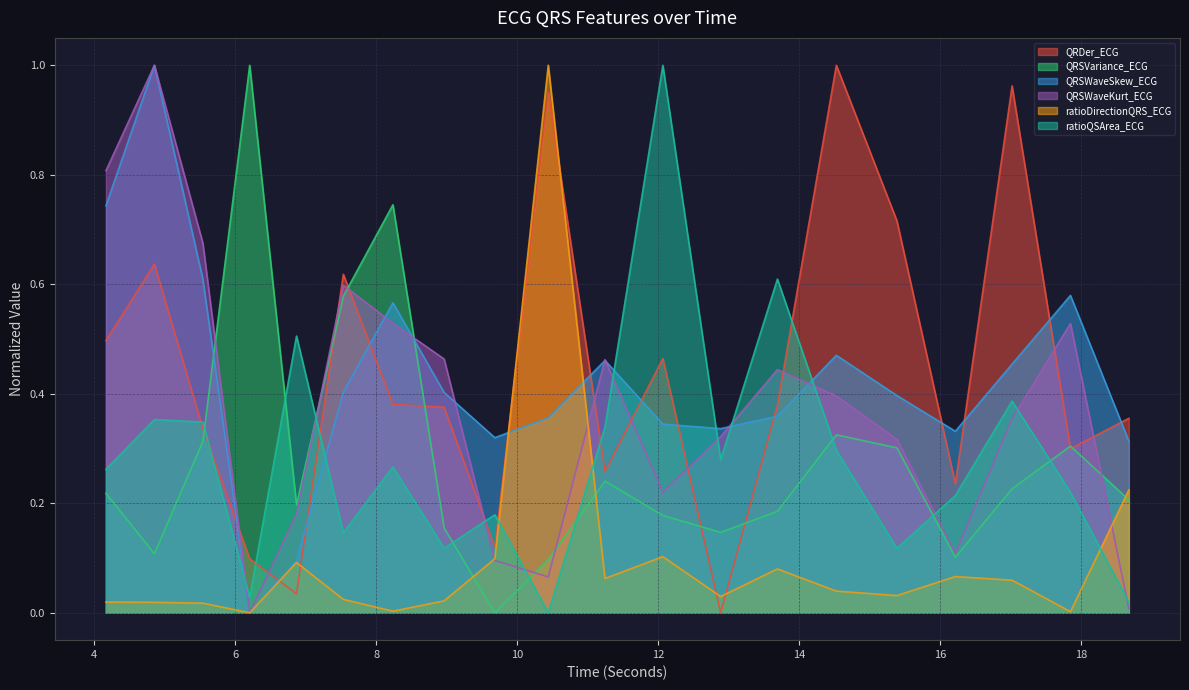

Reading left to right, transcribe all the data shown in this chart.

QRDer_ECG: 0.5	0.6	0.3	0.1	0.0	0.6	0.4	0.4	0.1	1.0	0.3	0.5	0.0	0.4	1.0	0.7	0.2	1.0	0.3	0.4
QRSVariance_ECG: 0.2	0.1	0.3	1.0	0.2	0.6	0.7	0.2	0.0	0.1	0.2	0.2	0.1	0.2	0.3	0.3	0.1	0.2	0.3	0.2
QRSWaveSkew_ECG: 0.7	1.0	0.6	0.0	0.1	0.4	0.6	0.4	0.3	0.4	0.5	0.3	0.3	0.4	0.5	0.4	0.3	0.5	0.6	0.3
QRSWaveKurt_ECG: 0.8	1.0	0.7	0.0	0.2	0.6	0.5	0.5	0.1	0.1	0.5	0.2	0.3	0.4	0.4	0.3	0.1	0.4	0.5	0.0
ratioDirectionQRS_ECG: 0.0	0.0	0.0	0.0	0.1	0.0	0.0	0.0	0.1	1.0	0.1	0.1	0.0	0.1	0.0	0.0	0.1	0.1	0.0	0.2
ratioQSArea_ECG: 0.3	0.4	0.3	0.0	0.5	0.1	0.3	0.1	0.2	0.0	0.3	1.0	0.3	0.6	0.3	0.1	0.2	0.4	0.2	0.0